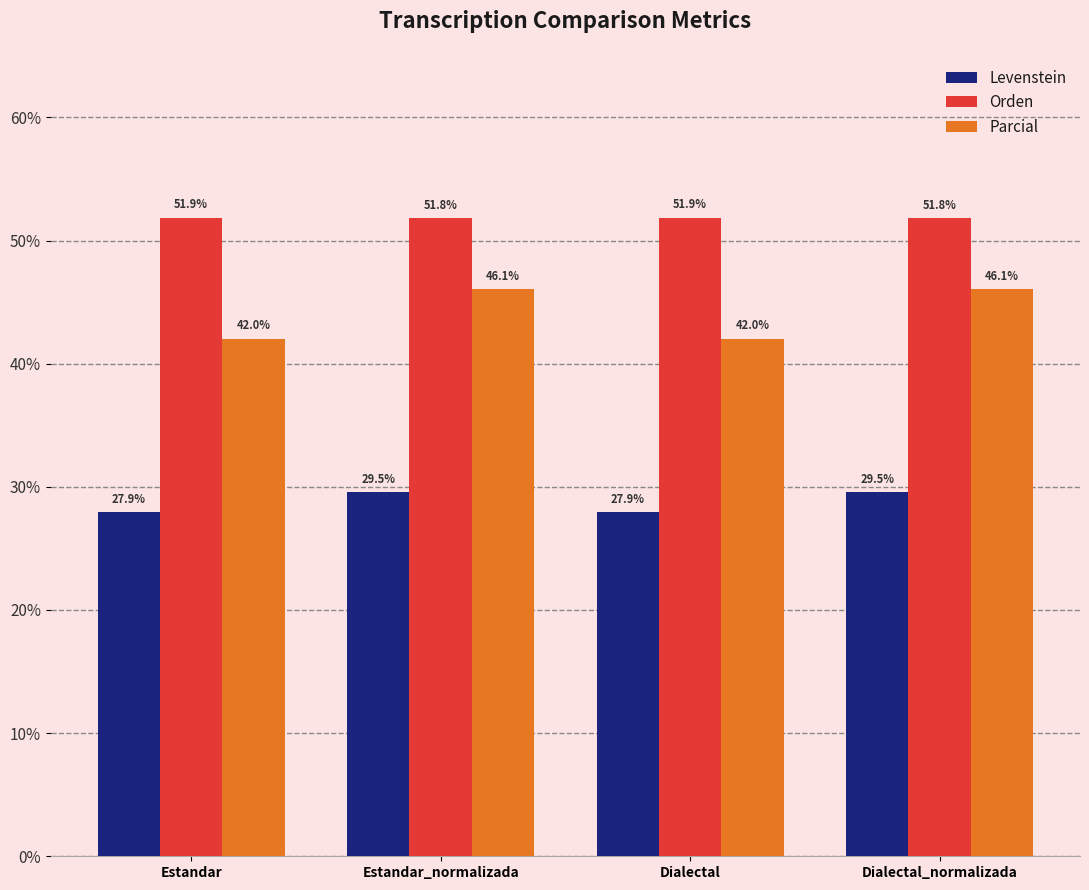

What is the smallest value displayed?

27.9